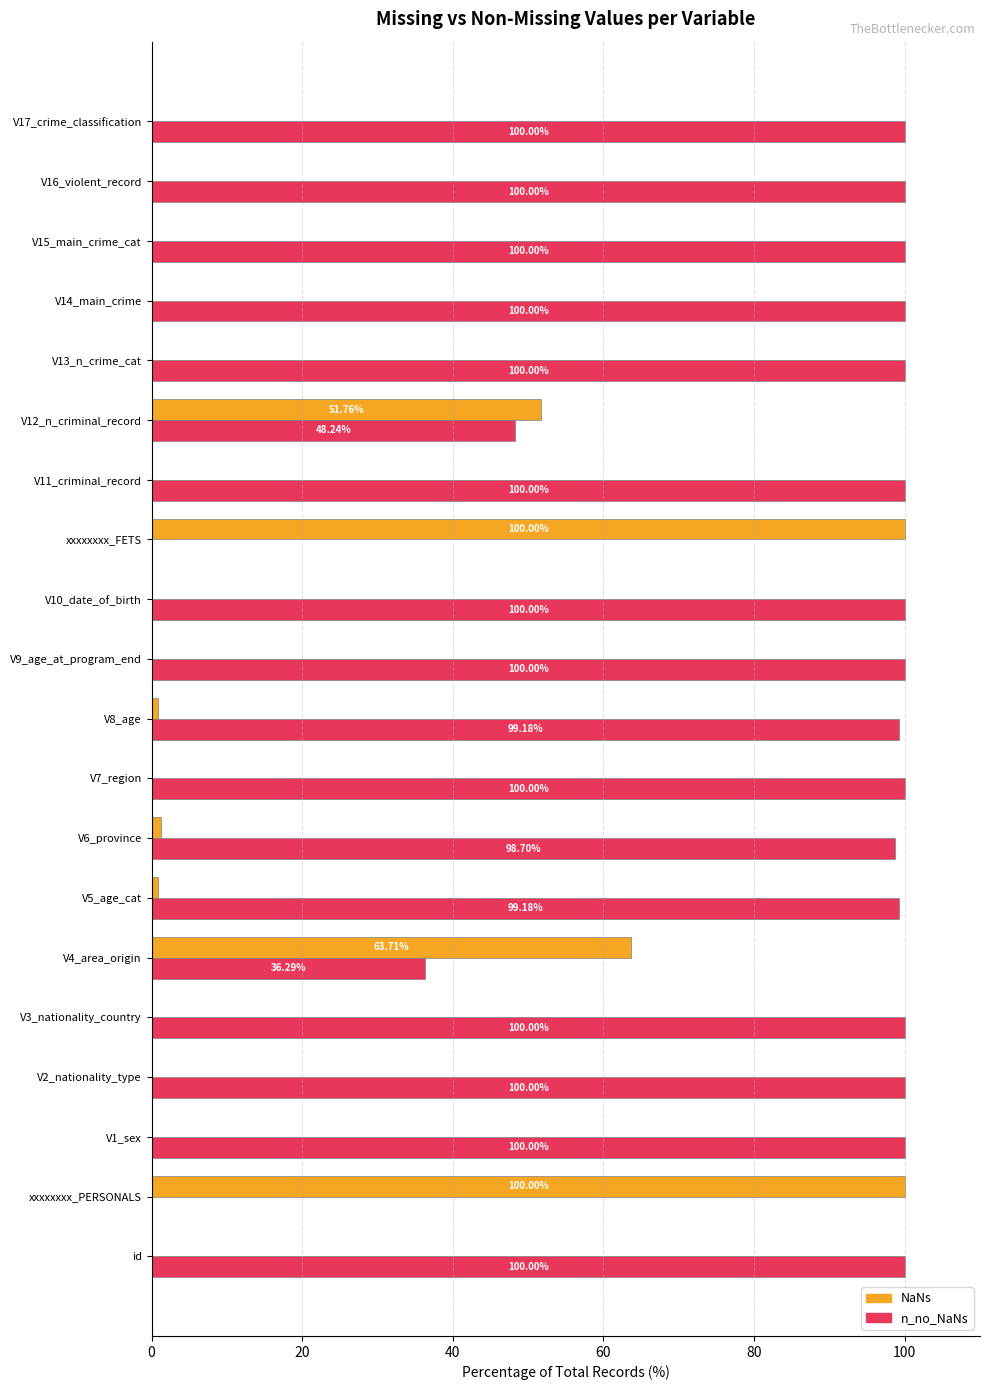

What is the total value across all series at id?

100.0